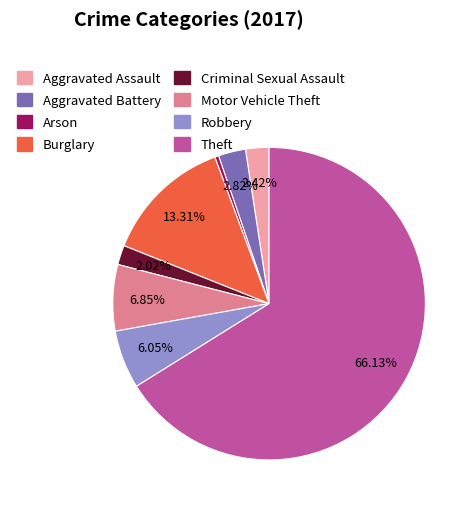

Do Theft and Aggravated Battery together represent more than half of the pie?

Yes